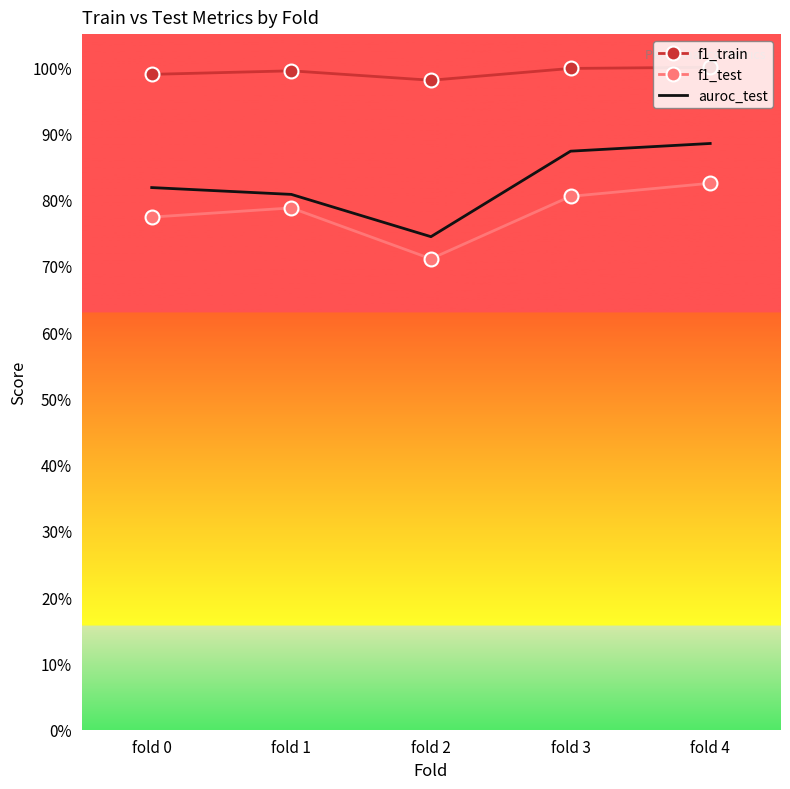

What are all the series names shown in the legend?

f1_train, f1_test, auroc_test